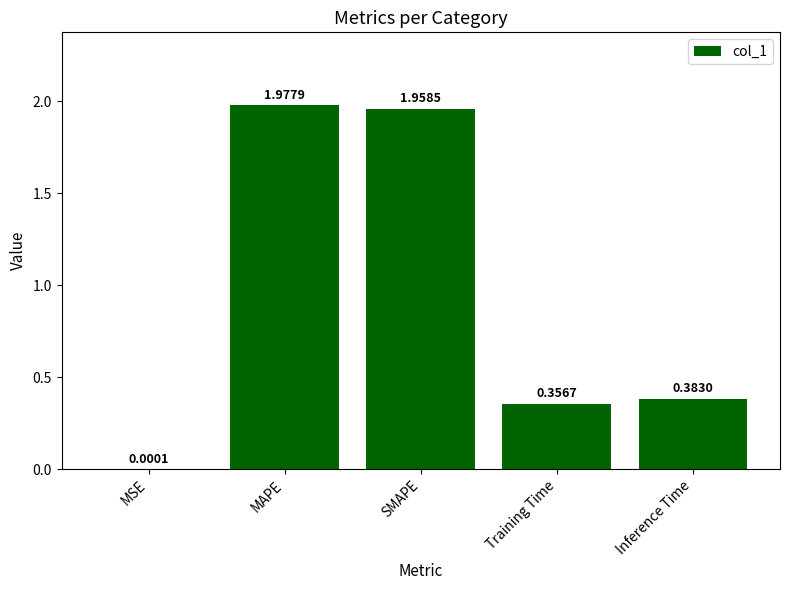

True or false: the data shows 2.8 at MAPE.

False